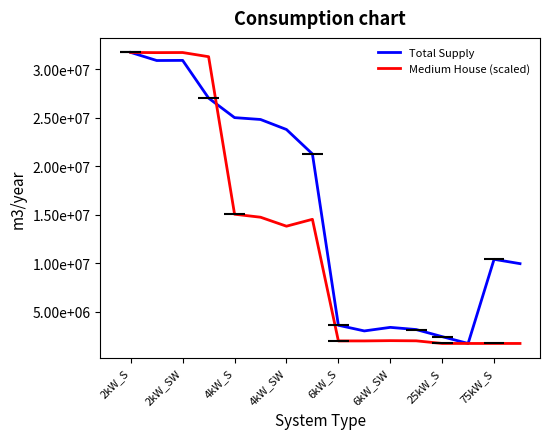

At 9, list the series in order from largest to smallest.

Total Supply, Medium House (scaled)